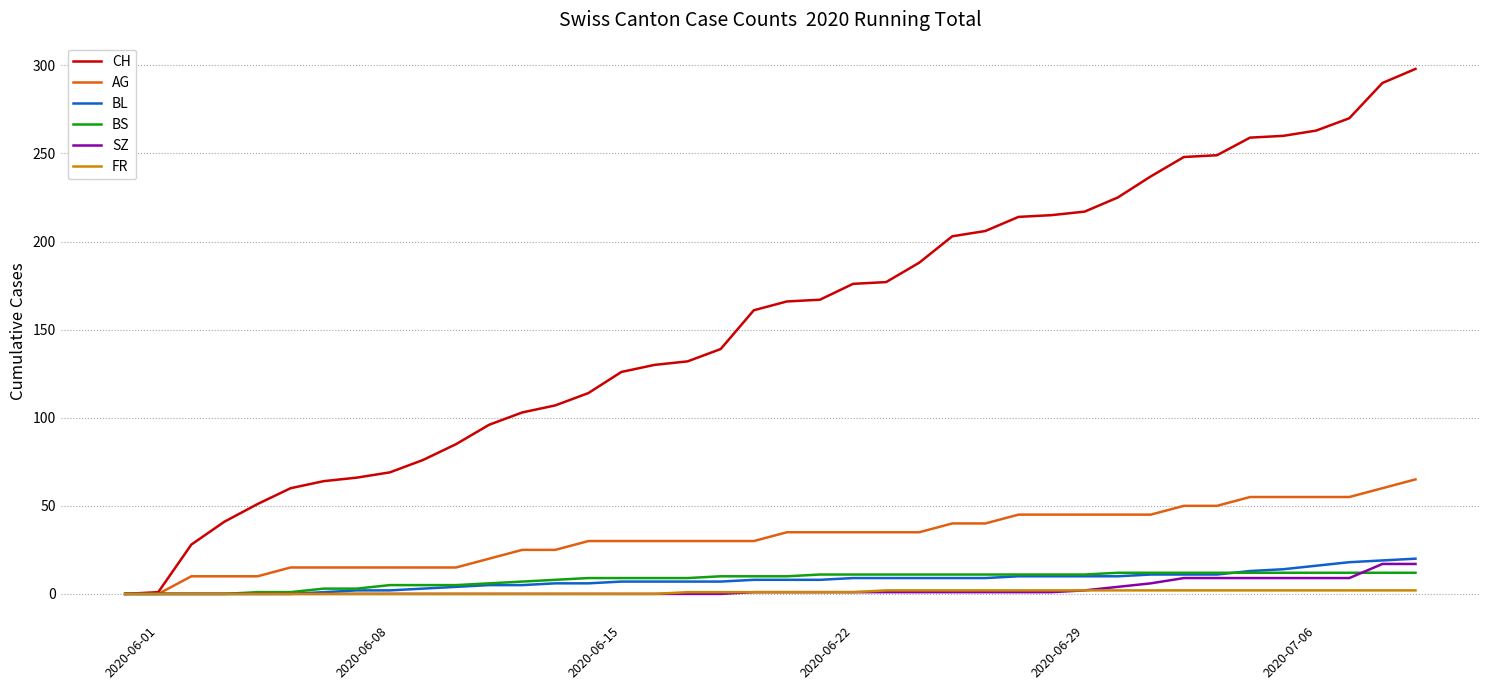

Which series has the largest total across all categories?

CH